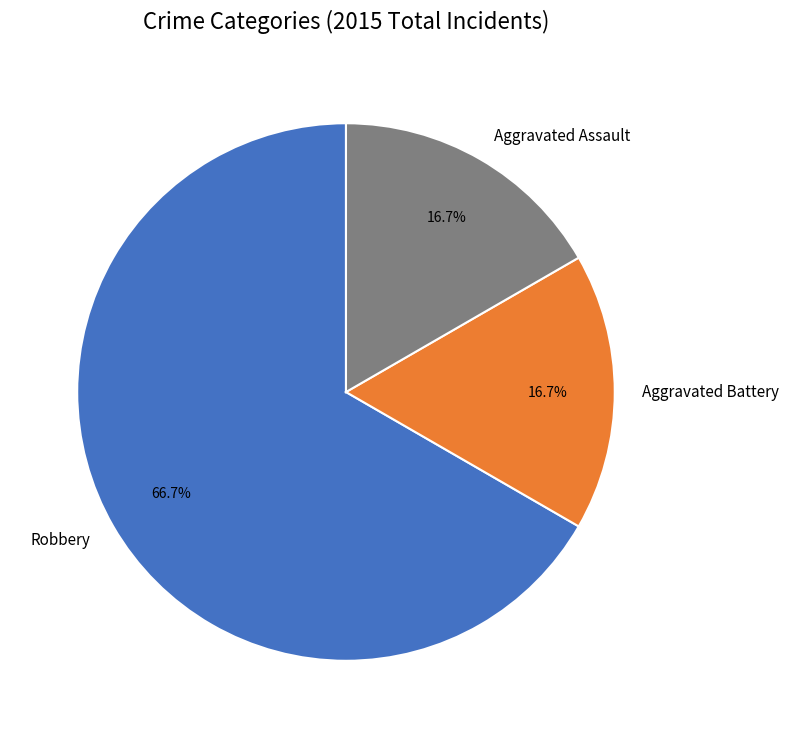

Does Robbery account for over 50% of the chart?

Yes